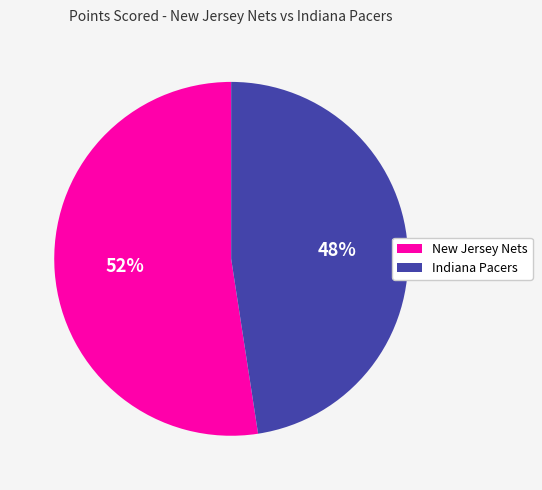

Rank the categories by value from lowest to highest.

Indiana Pacers, New Jersey Nets